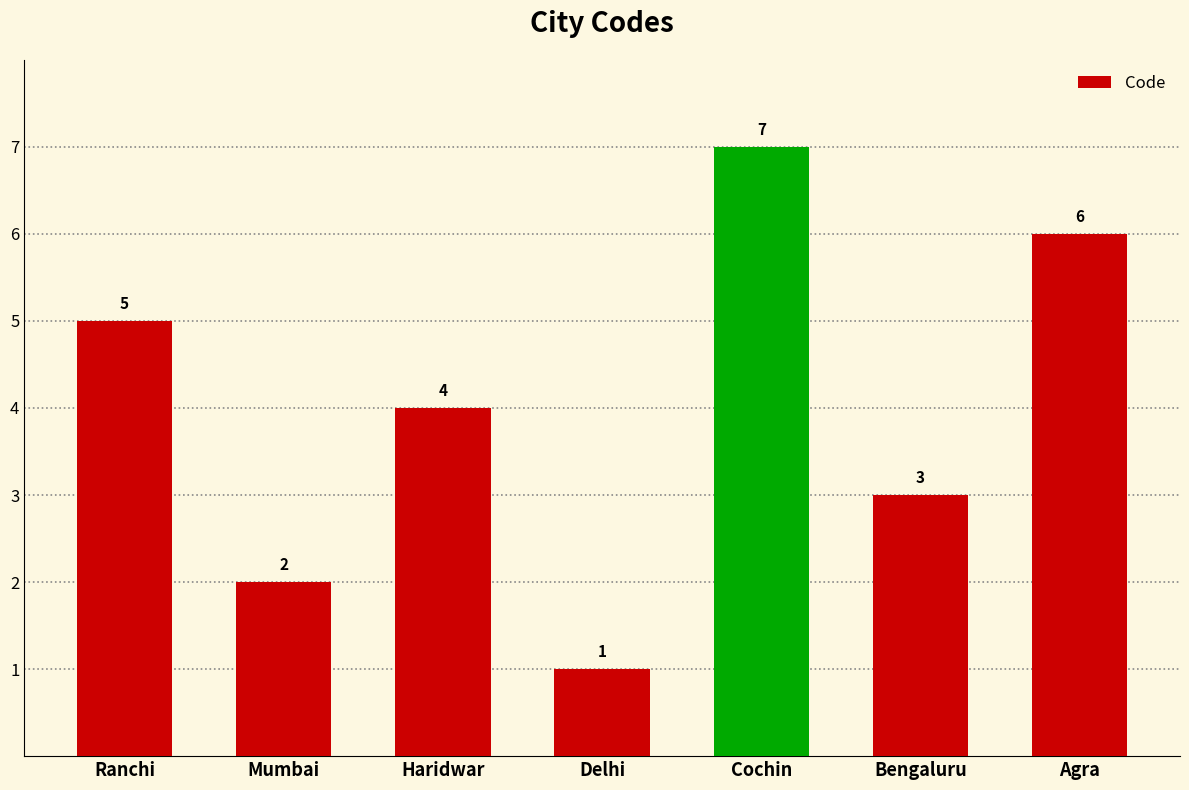

Rank the categories by value from highest to lowest.

Cochin, Agra, Ranchi, Haridwar, Bengaluru, Mumbai, Delhi